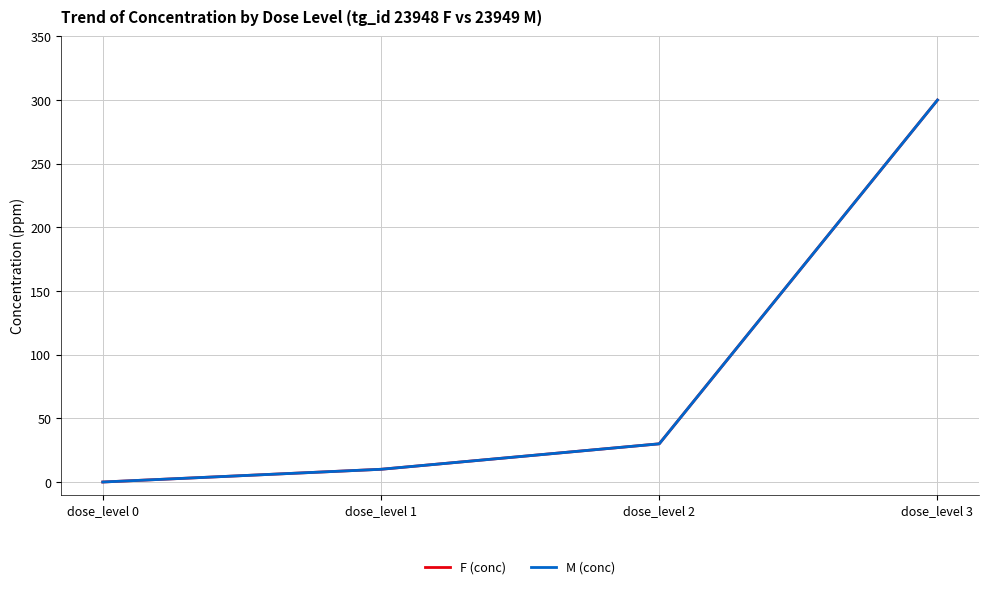

Does the chart have visible grid lines?

Yes